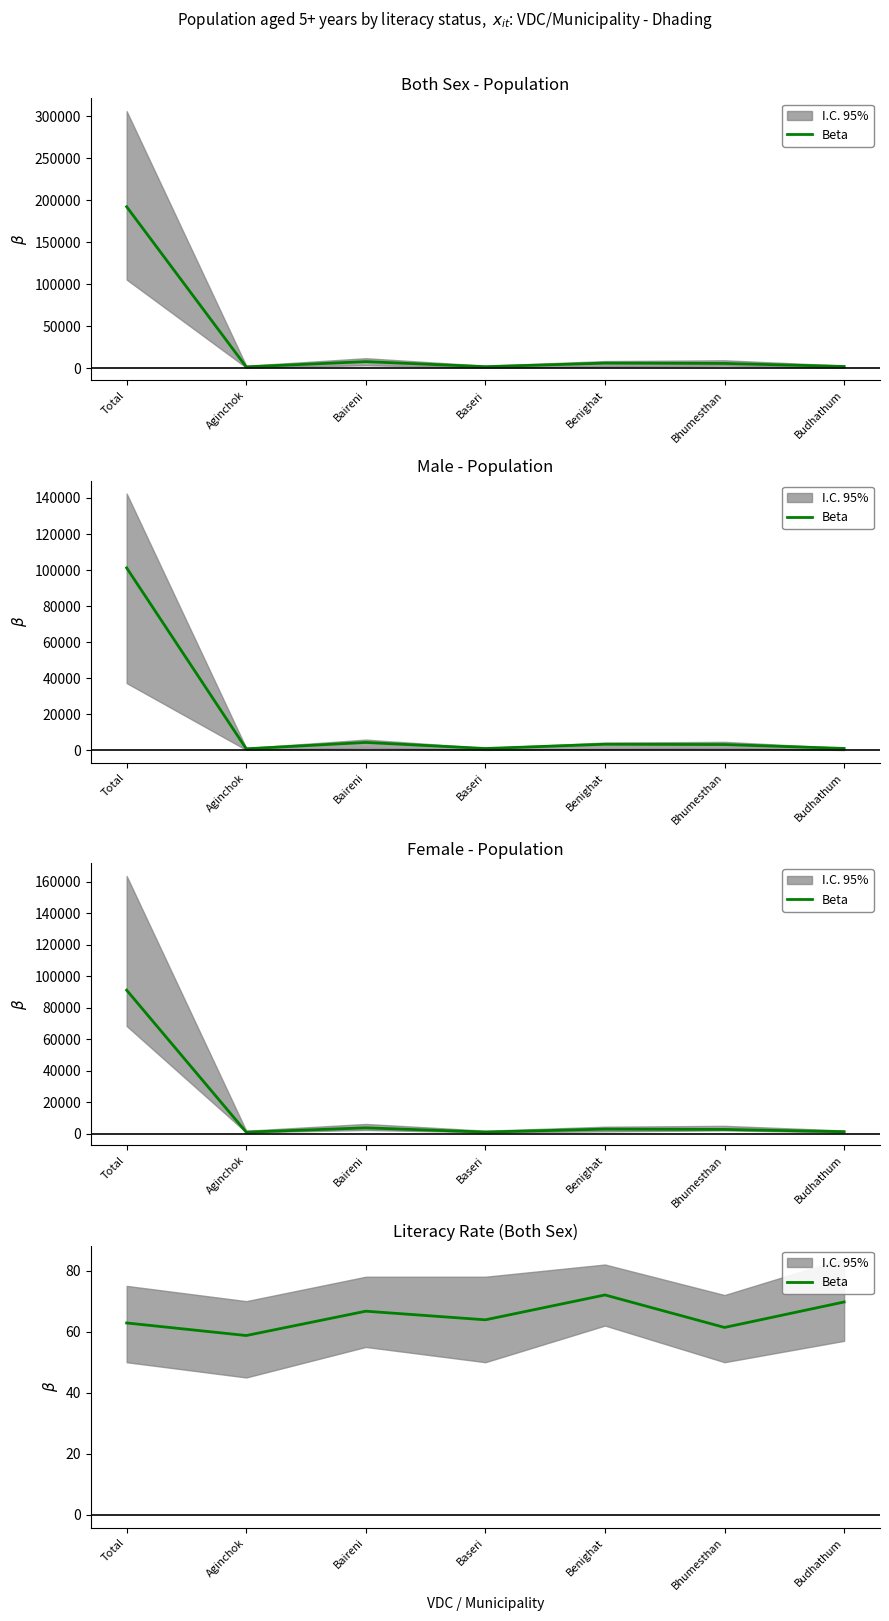

Reading left to right, what are all the values shown in this chart?

Total=62.9	Aginchok=58.7	Baireni=66.7	Baseri=63.9	Benighat=72.0	Bhumesthan=61.4	Budhathum=69.7